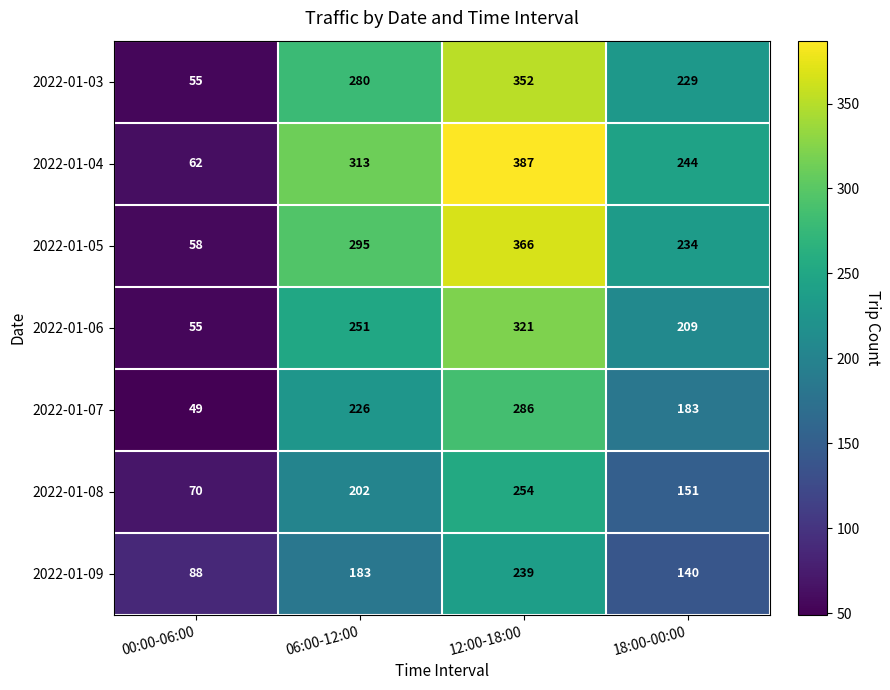

At how many categories does at least one series exceed 76?

4